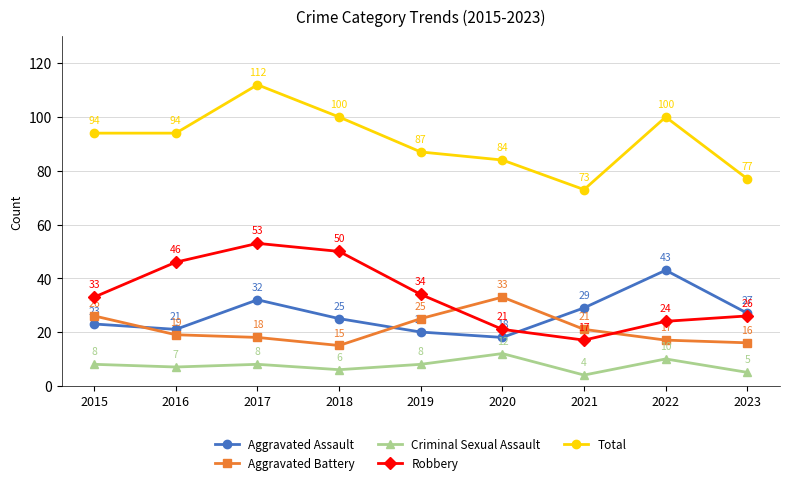

Is it true that Criminal Sexual Assault equals 8 at 2015?

True